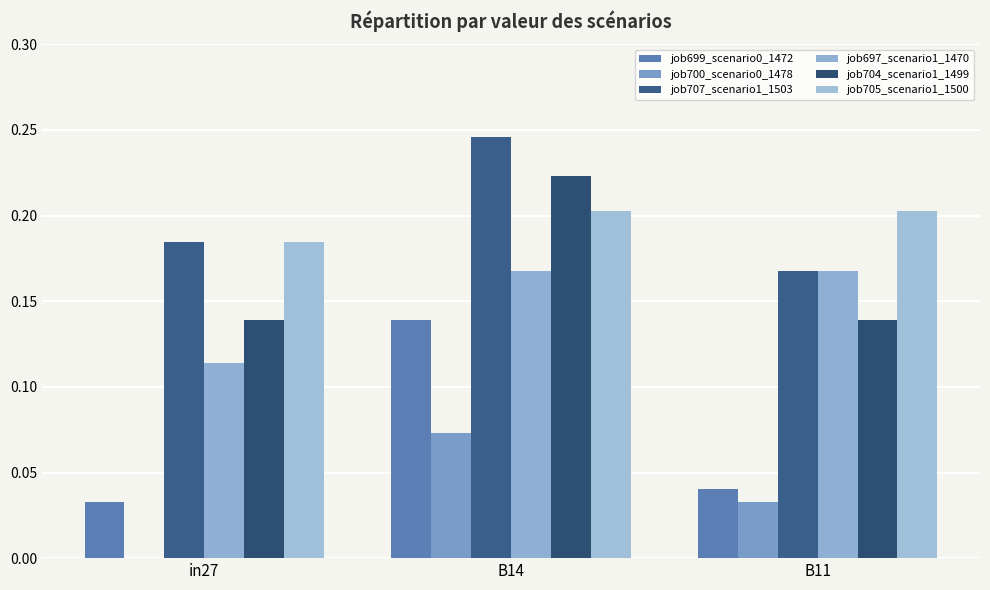

What is the sum of the job699_scenario0_1472 values at in27 and B11?

0.1